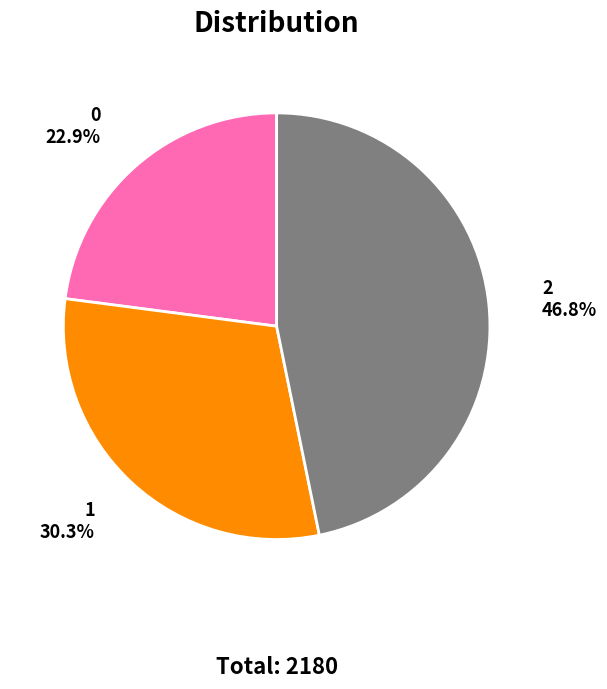

To the nearest percent, what is the combined percentage of 0 and 1?

53%